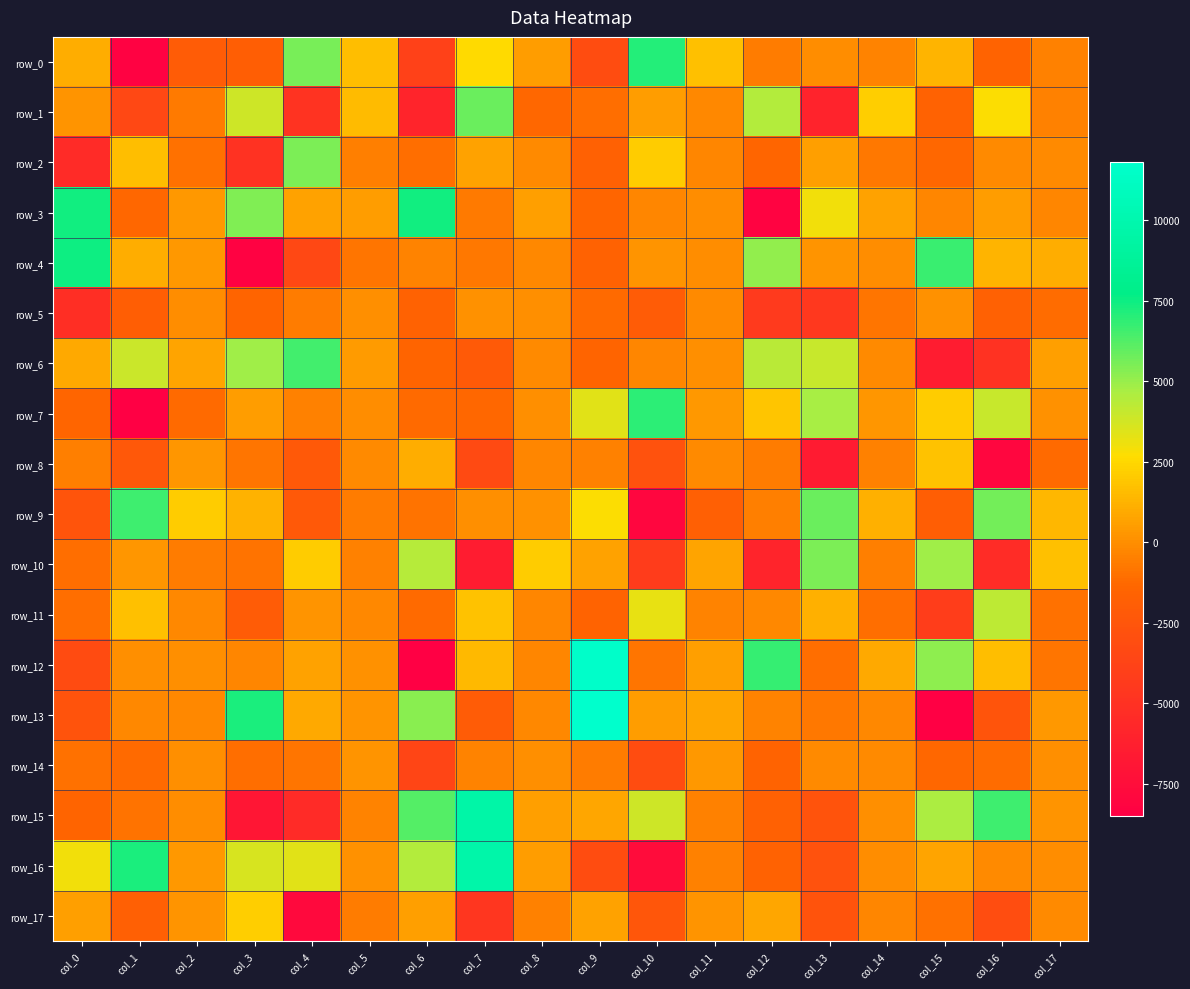

How many data points in row_11 are above -230?

8